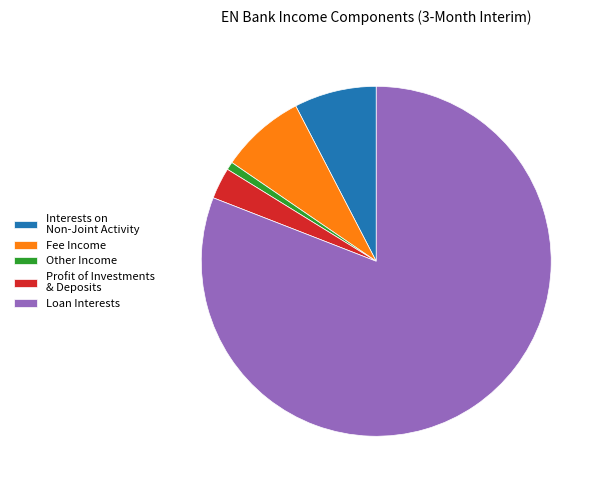

Which slice is the largest?

Loan Interests